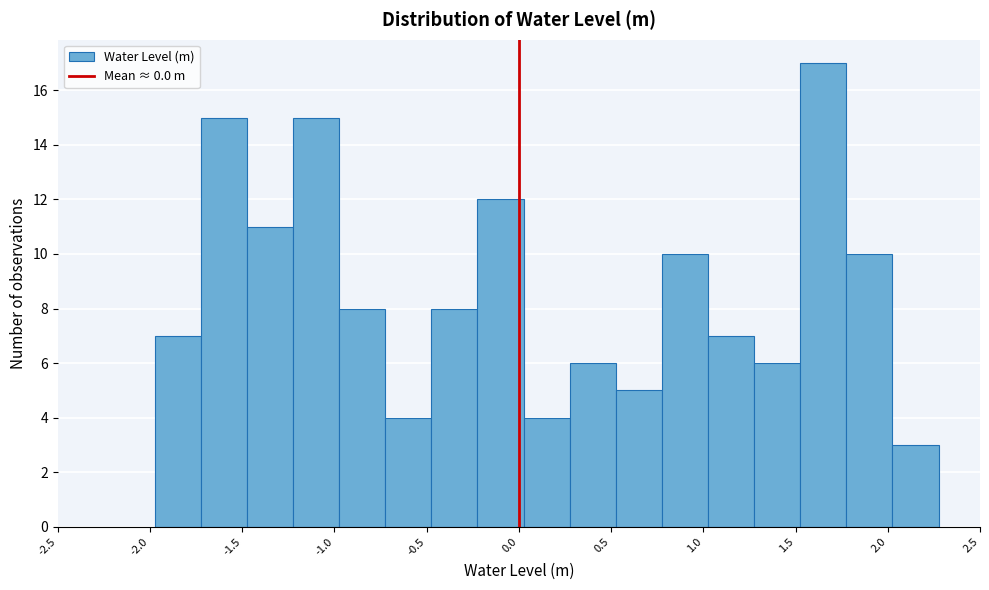

Reading left to right, list every bar in this chart as the range it spans on the x-axis followed by its height. Neither the bar edges nor the heights are printed on the chart, so give them approximately, as read against the axes.

-1.975 to -1.725: 7
-1.725 to -1.475: 15
-1.475 to -1.225: 11
-1.225 to -0.975: 15
-0.975 to -0.725: 8
-0.725 to -0.475: 4
-0.475 to -0.225: 8
-0.225 to 0.025: 12
0.025 to 0.275: 4
0.275 to 0.525: 6
0.525 to 0.775: 5
0.775 to 1.025: 10
1.025 to 1.275: 7
1.275 to 1.525: 6
1.525 to 1.775: 17
1.775 to 2.025: 10
2.025 to 2.275: 3